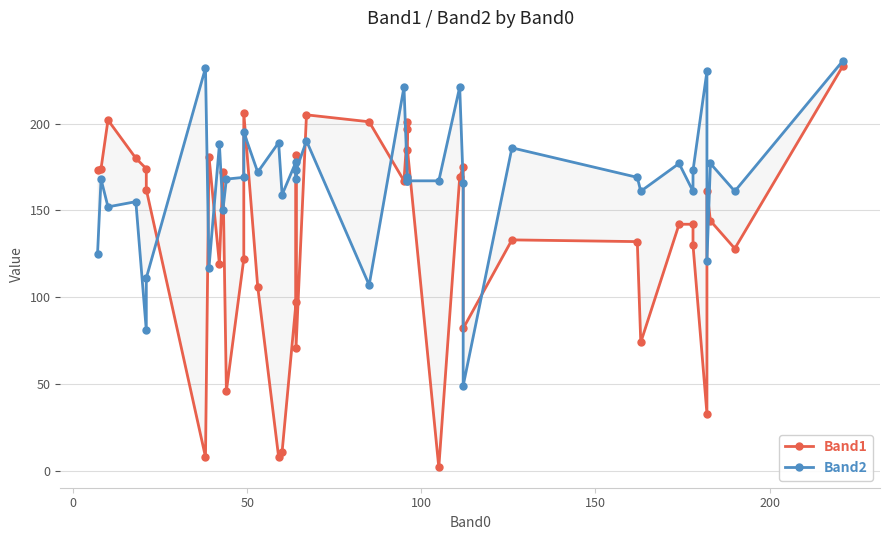

Does the chart have visible grid lines?

Yes